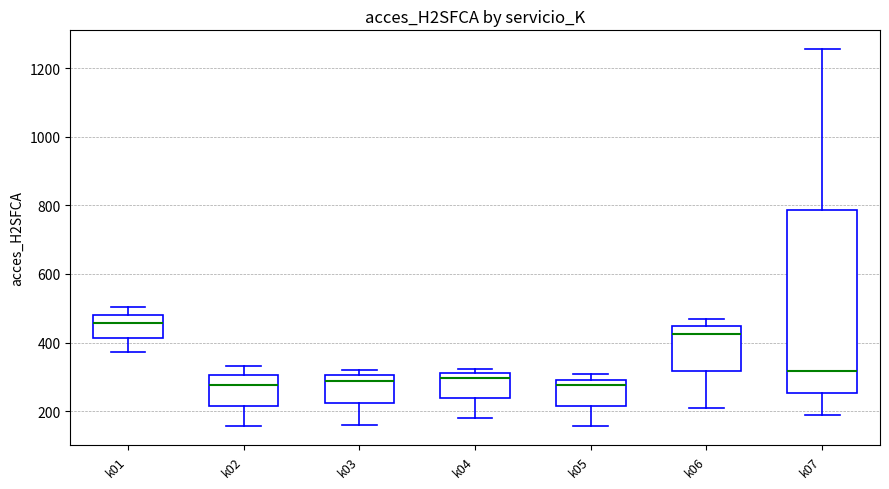

Reading left to right, read every box against the y-axis: the position of its median line, the range the box covers, and the ends of its whiskers. The values are not printed on the chart, so give them approximately, as read against the axis.

k01: median 460, box 420 to 480, whiskers 380 to 500
k02: median 280, box 220 to 300, whiskers 160 to 340
k03: median 280, box 220 to 300, whiskers 160 to 320
k04: median 300 (just below the box's upper edge), box 240 to 300, whiskers 180 to 320
k05: median 280, box 220 to 300, whiskers 160 to 300 (just above the box's upper edge)
k06: median 420, box 320 to 440, whiskers 220 to 460
k07: median 320, box 260 to 780, whiskers 180 to 1260